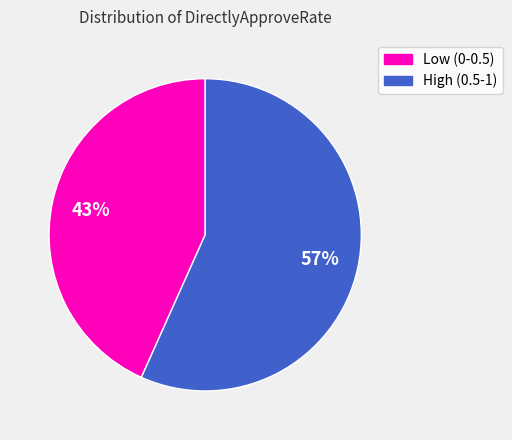

Is there any slice that represents more than half of the pie?

Yes